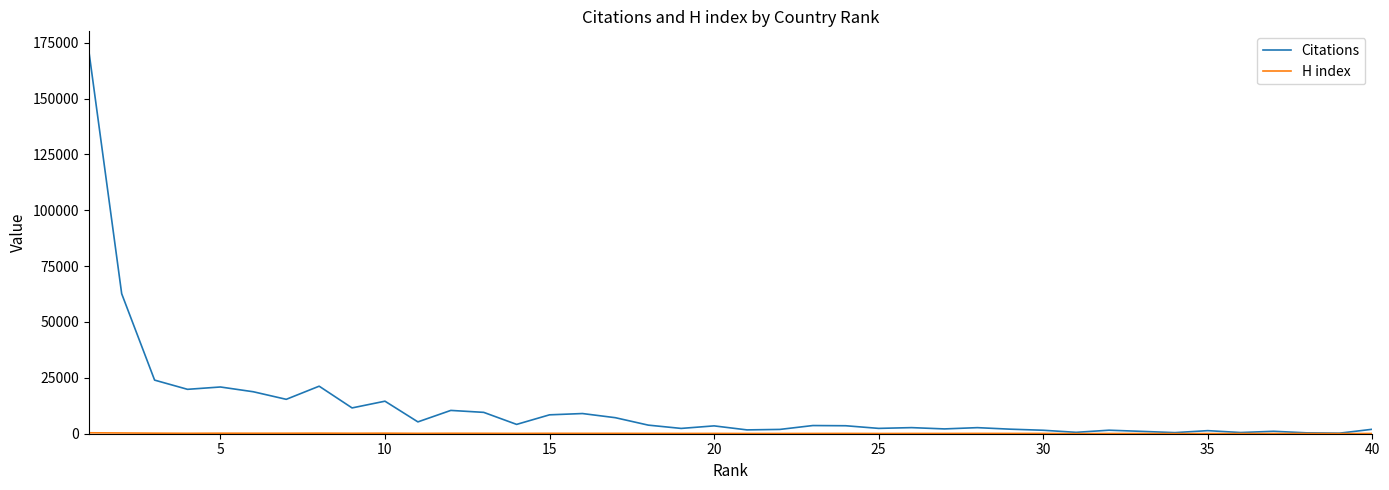

What is the maximum value for Citations?

171497